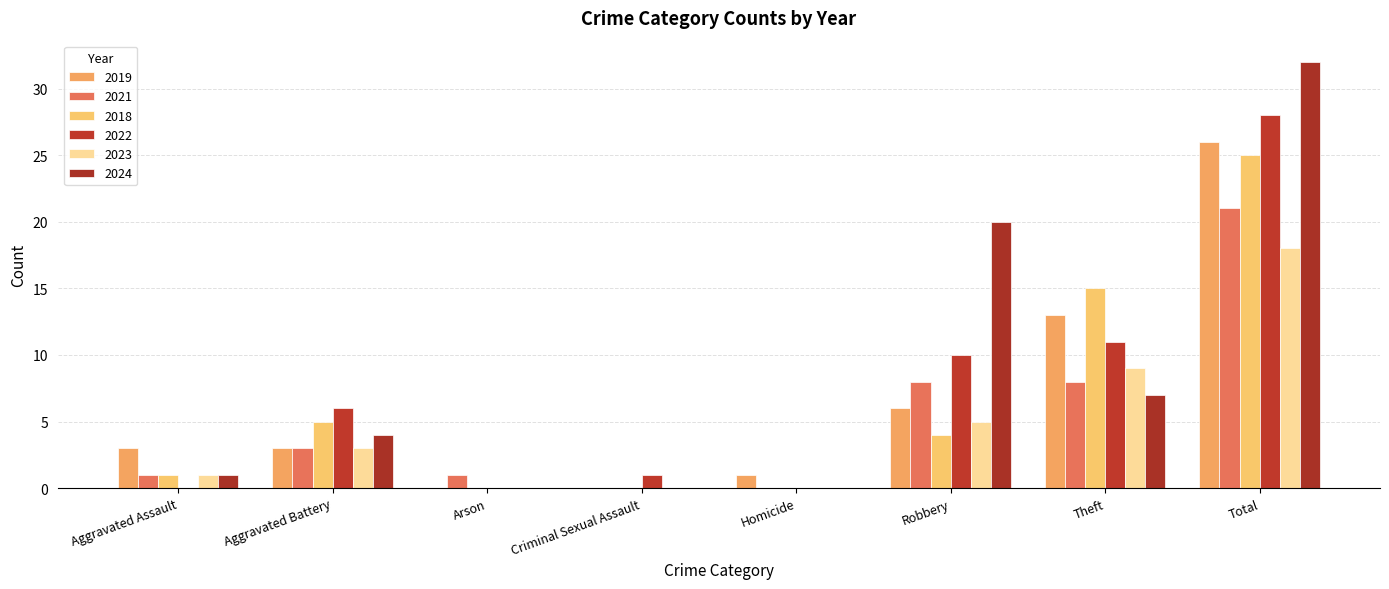

Which label corresponds to the largest value in the chart?

Total